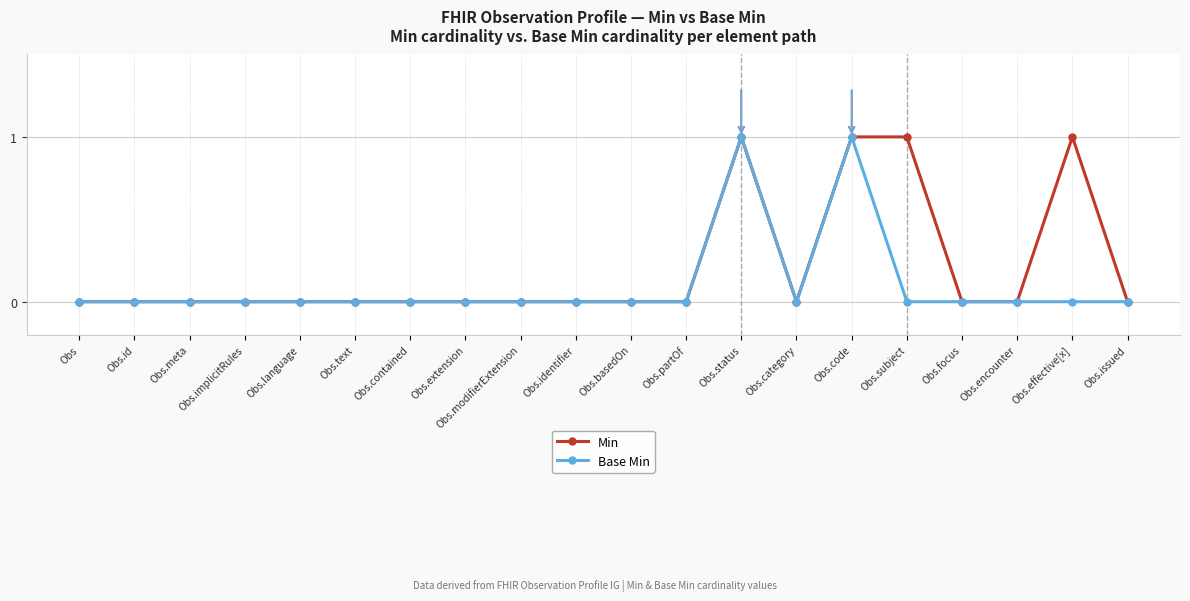

Reading left to right, list all the values displayed in this chart.

Min: Obs=0	Obs.id=0	Obs.meta=0	Obs.implicitRules=0	Obs.language=0	Obs.text=0	Obs.contained=0	Obs.extension=0	Obs.modifierExtension=0	Obs.identifier=0	Obs.basedOn=0	Obs.partOf=0	Obs.status=1	Obs.category=0	Obs.code=1	Obs.subject=1	Obs.focus=0	Obs.encounter=0	Obs.effective[x]=1	Obs.issued=0
Base Min: Obs=0	Obs.id=0	Obs.meta=0	Obs.implicitRules=0	Obs.language=0	Obs.text=0	Obs.contained=0	Obs.extension=0	Obs.modifierExtension=0	Obs.identifier=0	Obs.basedOn=0	Obs.partOf=0	Obs.status=1	Obs.category=0	Obs.code=1	Obs.subject=0	Obs.focus=0	Obs.encounter=0	Obs.effective[x]=0	Obs.issued=0